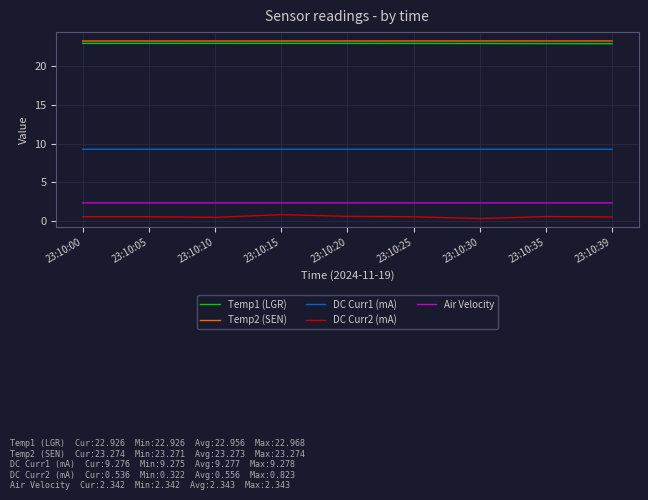

How many lines are shown in the chart?

5